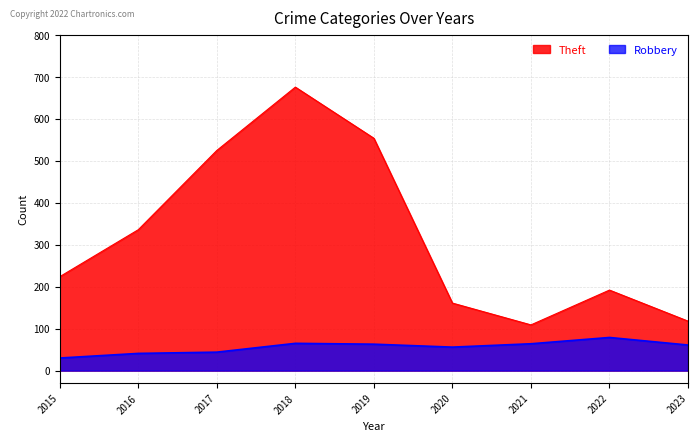

At which category does Theft reach its first local valley?

2021